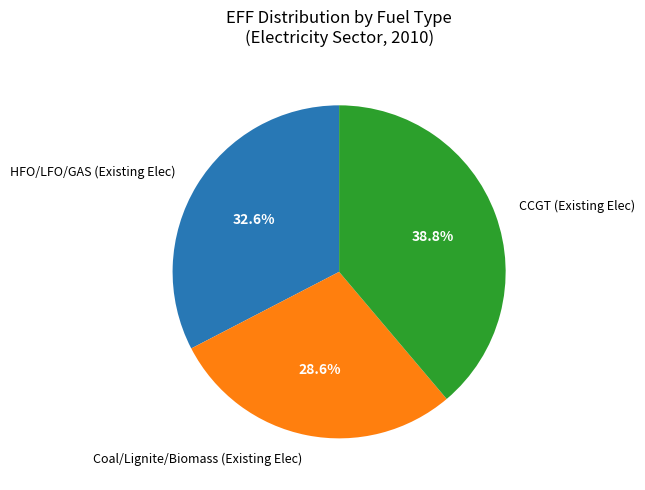

Which has a higher value, CCGT (Existing Elec) or Coal/Lignite/Biomass (Existing Elec)?

CCGT (Existing Elec)